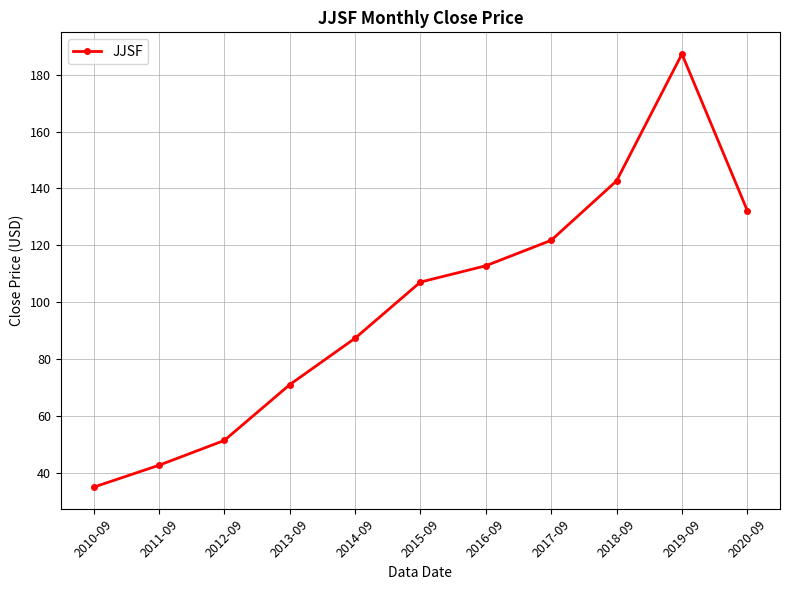

Rank the categories by value from highest to lowest.

2019-09, 2018-09, 2020-09, 2017-09, 2016-09, 2015-09, 2014-09, 2013-09, 2012-09, 2011-09, 2010-09